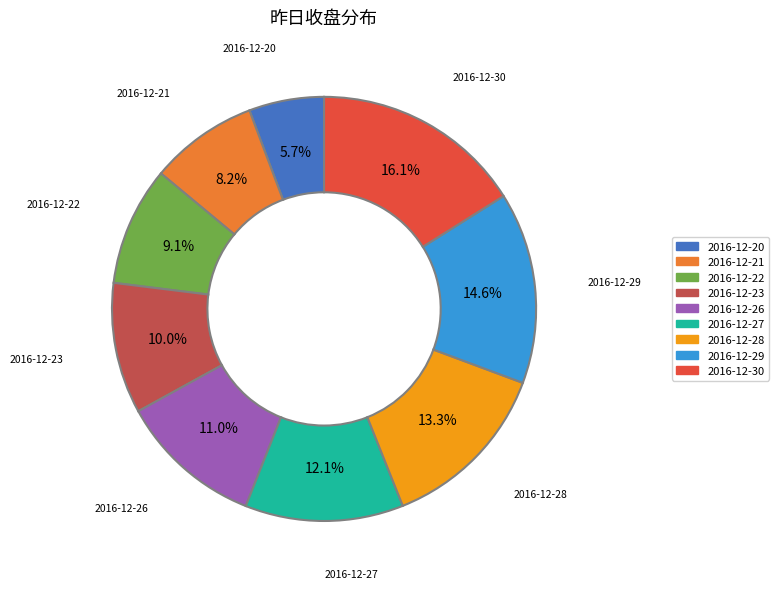

To the nearest percent, what percentage of the pie is 2016-12-30?

16%